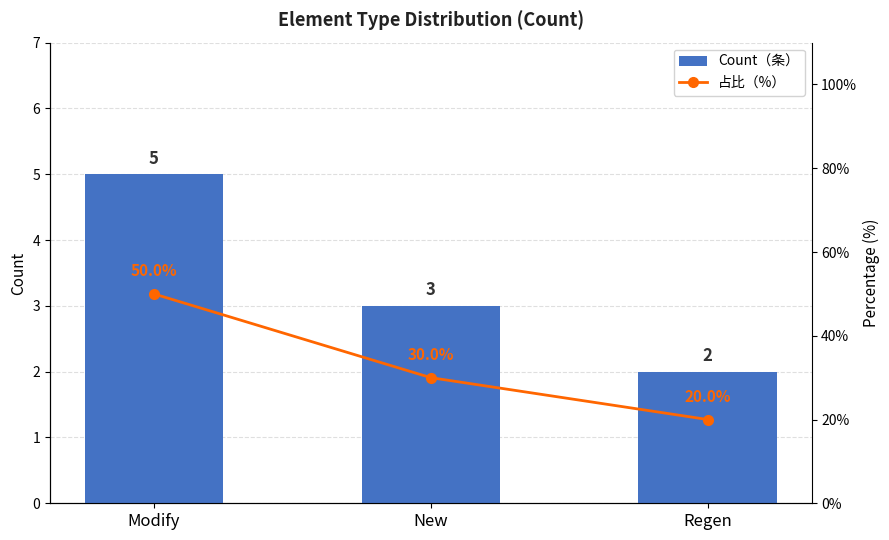

At which category does the chart reach its peak across all series?

Modify